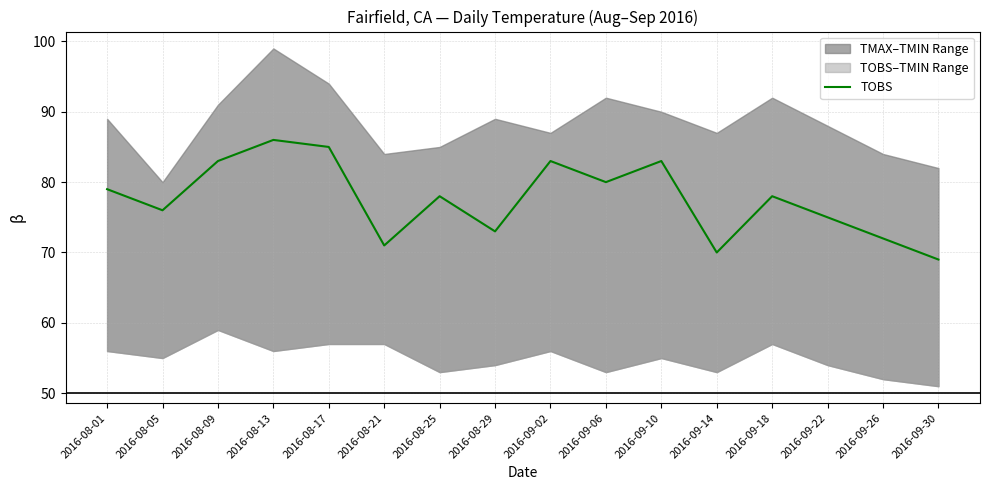

What is the average value?

78